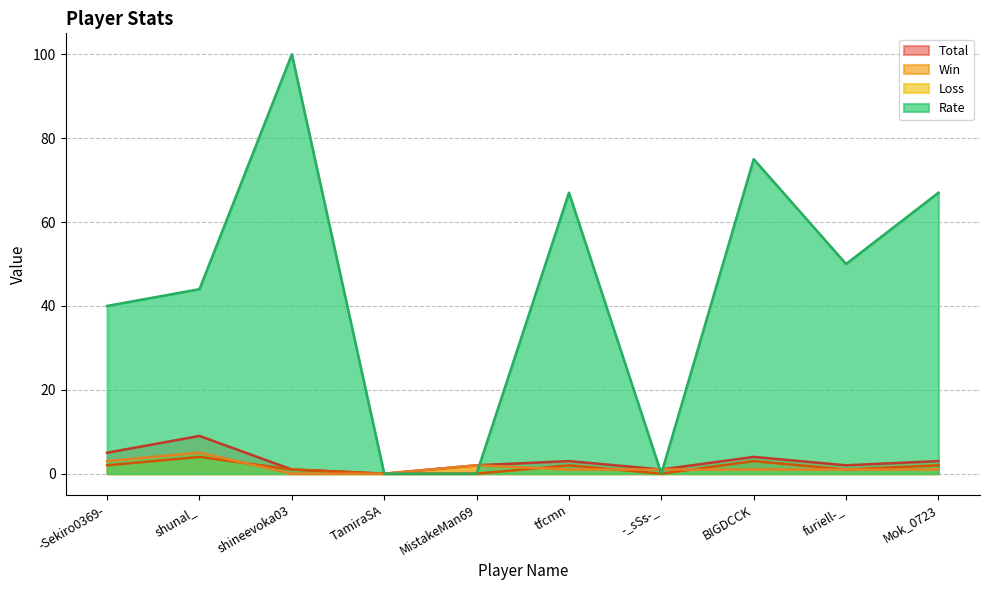

What is the total value across all series at -Sekiro0369-?

50